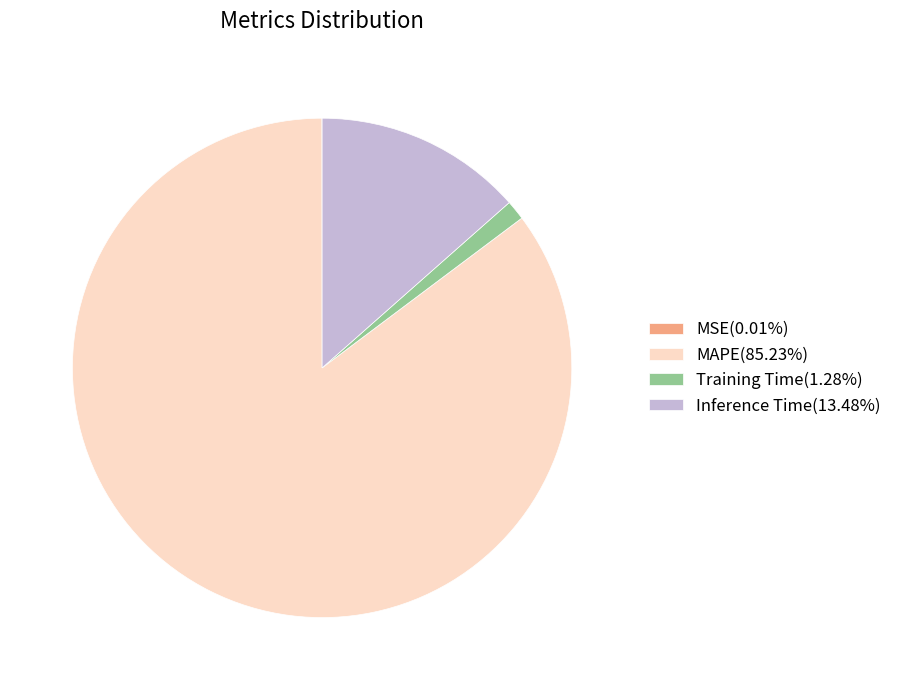

Is the sum of Inference Time(13.48%) and Training Time(1.28%) greater than half?

No